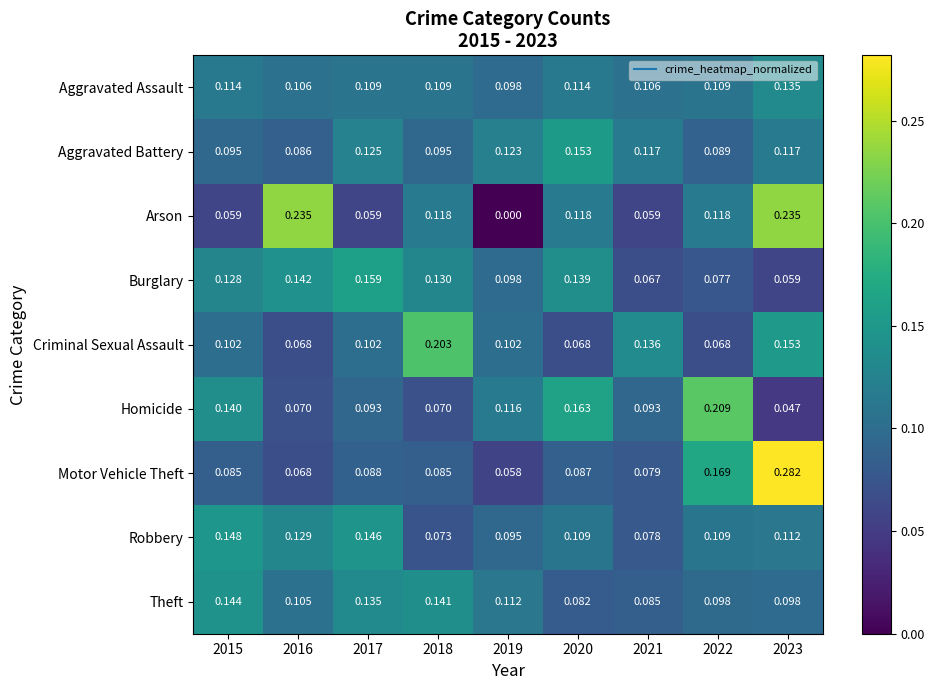

Which series changed the most between 2017 and 2023?

Motor Vehicle Theft